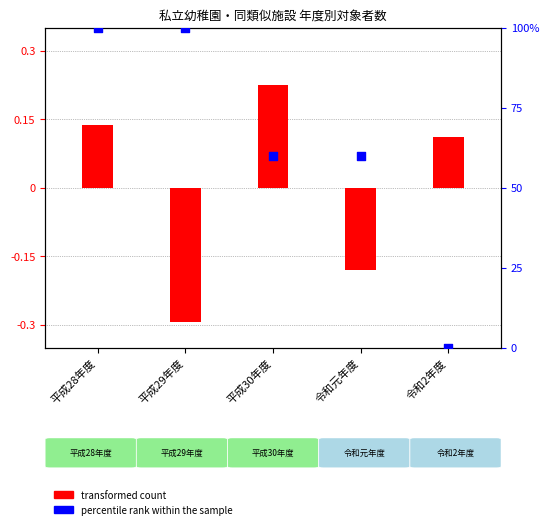

Which series has the largest total across all categories?

percentile rank within the sample